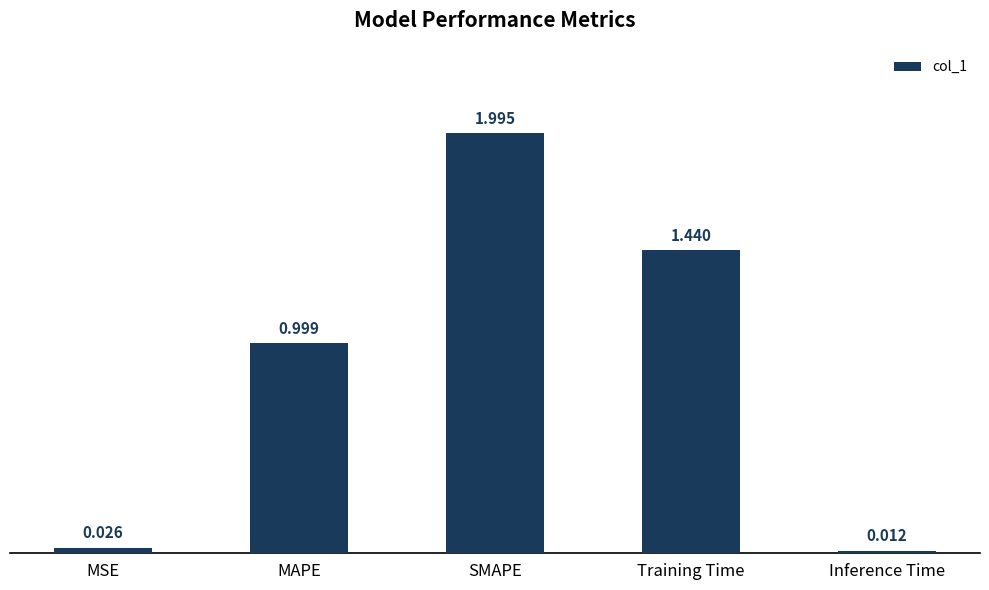

How many bars are there in total?

5